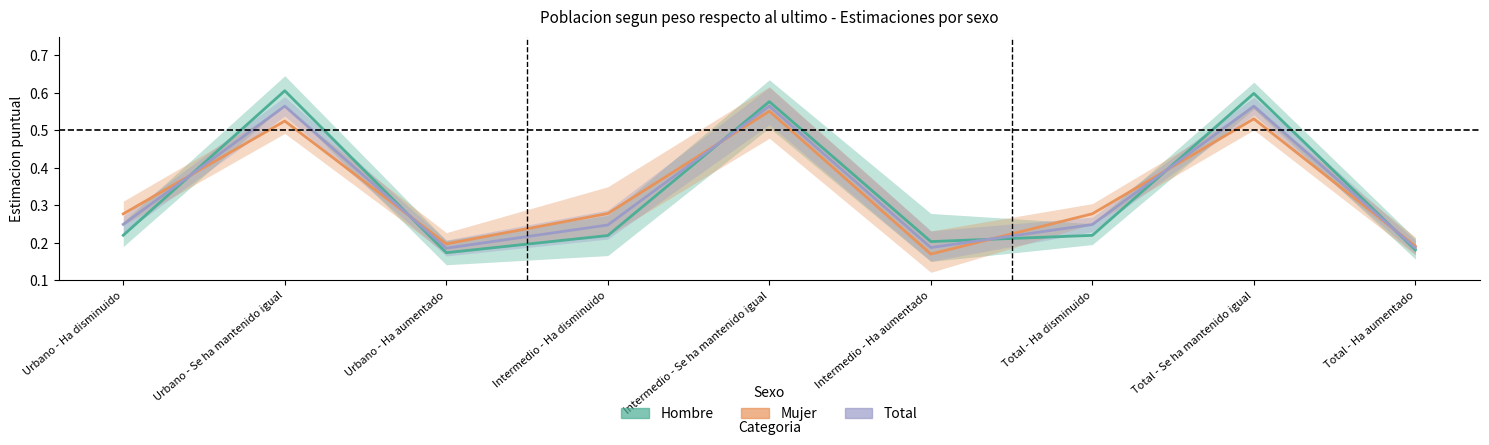

Rank the series at Intermedio - Ha disminuido from lowest to highest value.

Hombre, Total, Mujer